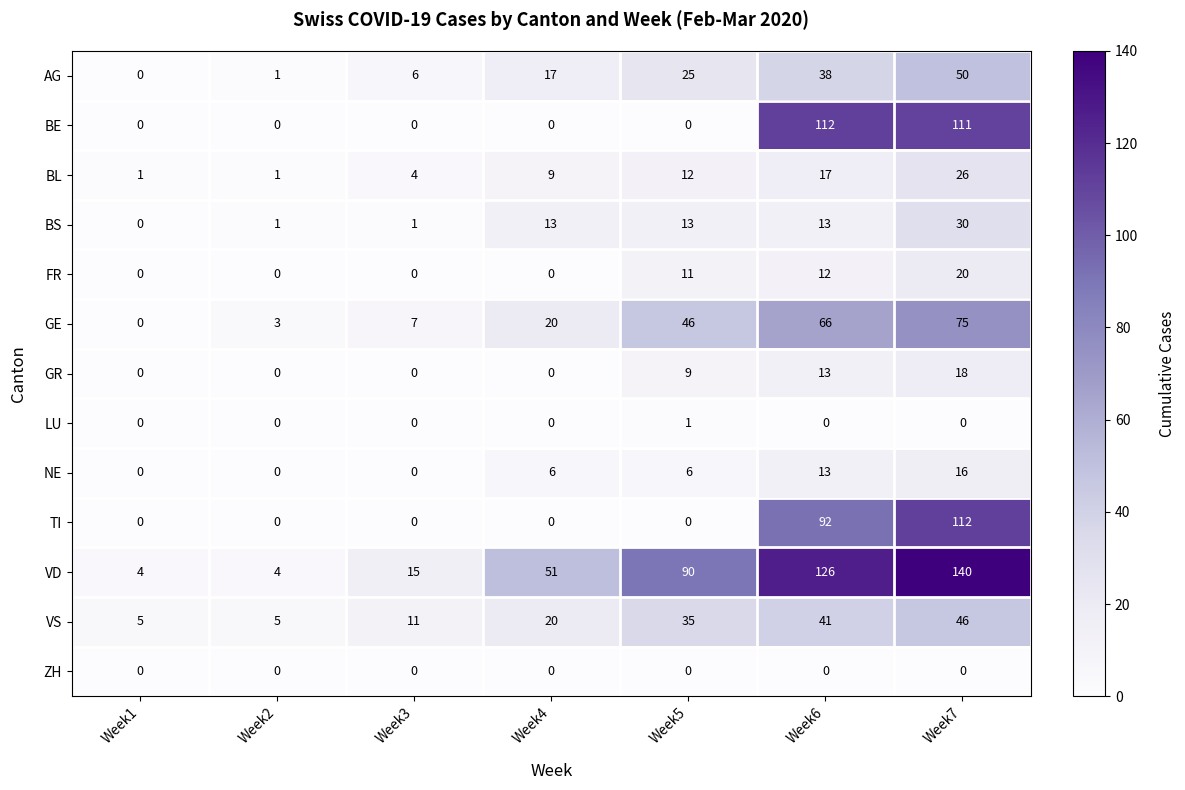

What is the difference between the second highest and second lowest values in the VD series?

122